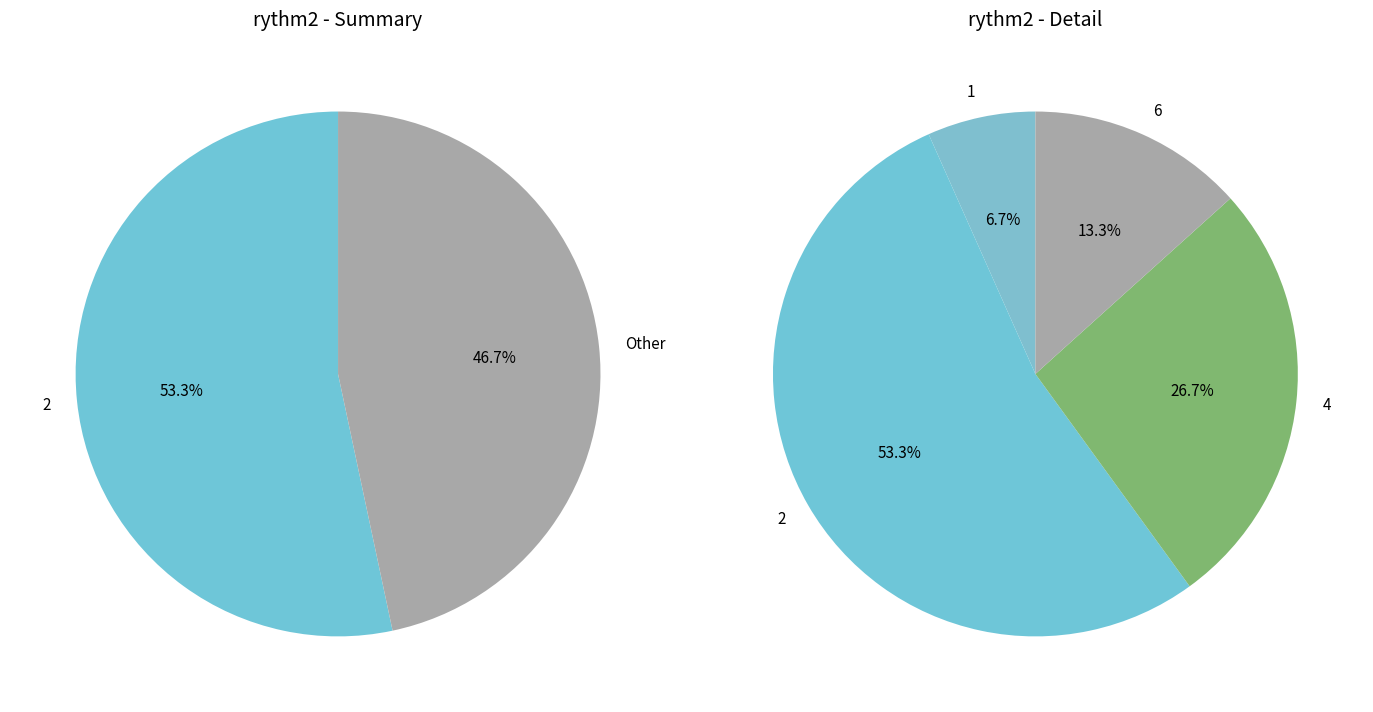

The 4 slice represents 1% of the pie. True or false?

False